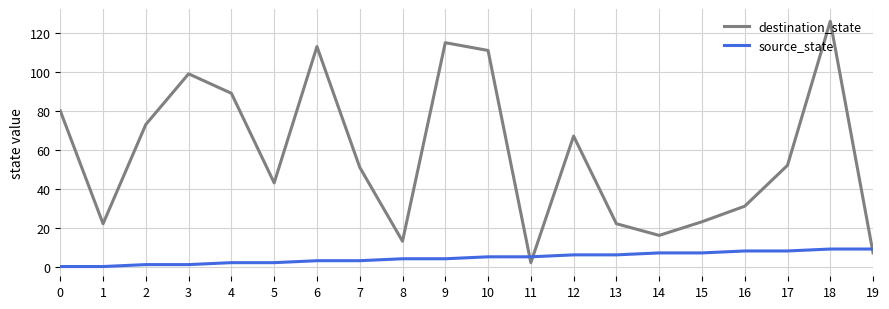

Between 1 and 6, which series saw the biggest shift?

destination_state